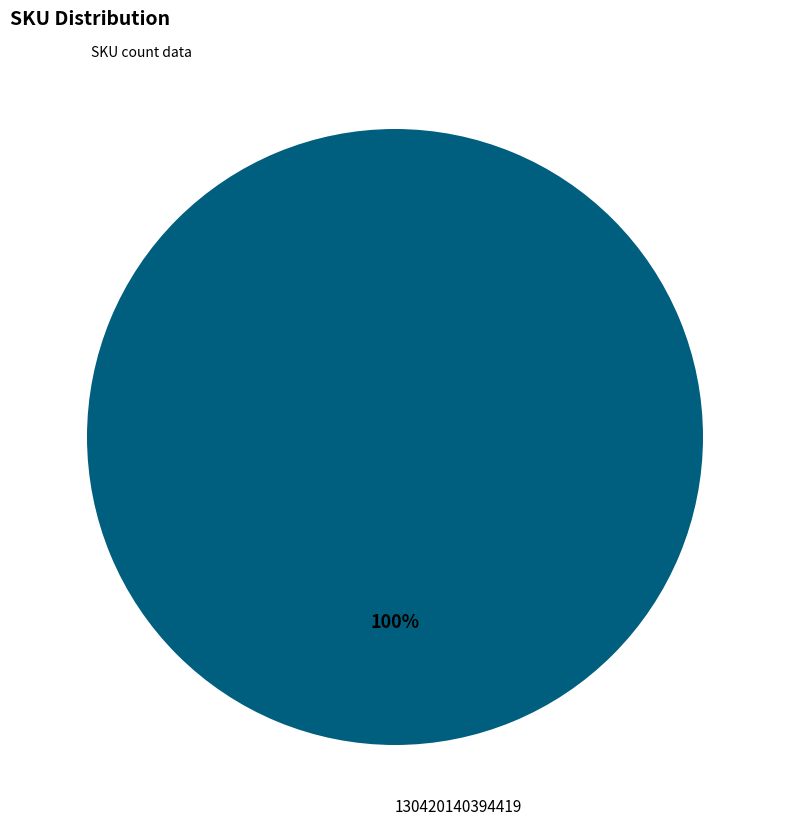

Does any single category account for the majority?

Yes